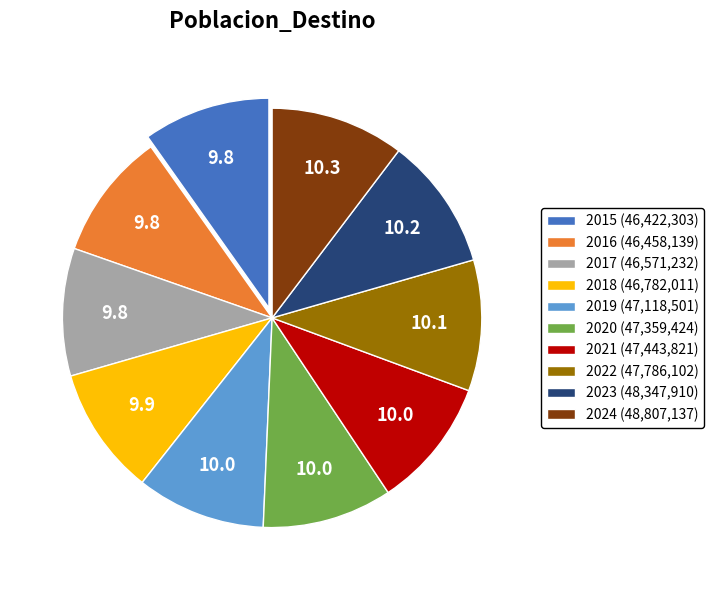

Is there any slice that represents more than half of the pie?

No